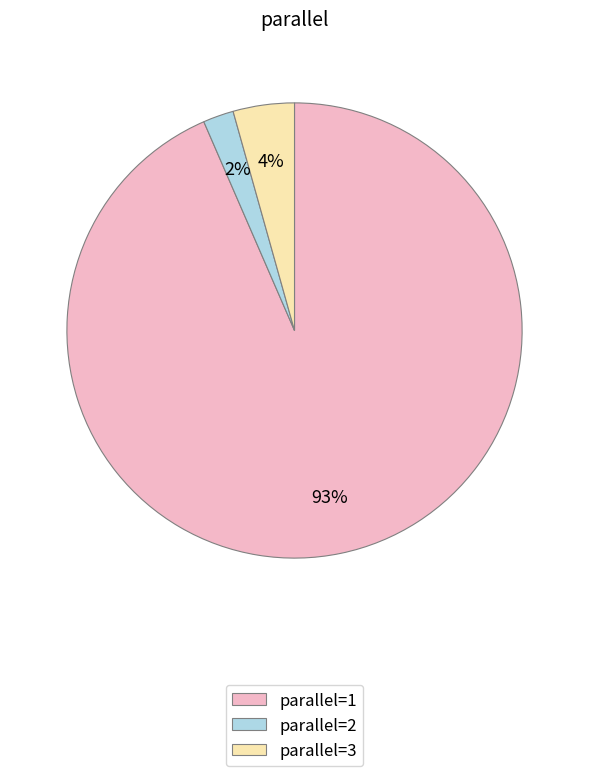

What is the majority slice?

parallel=1